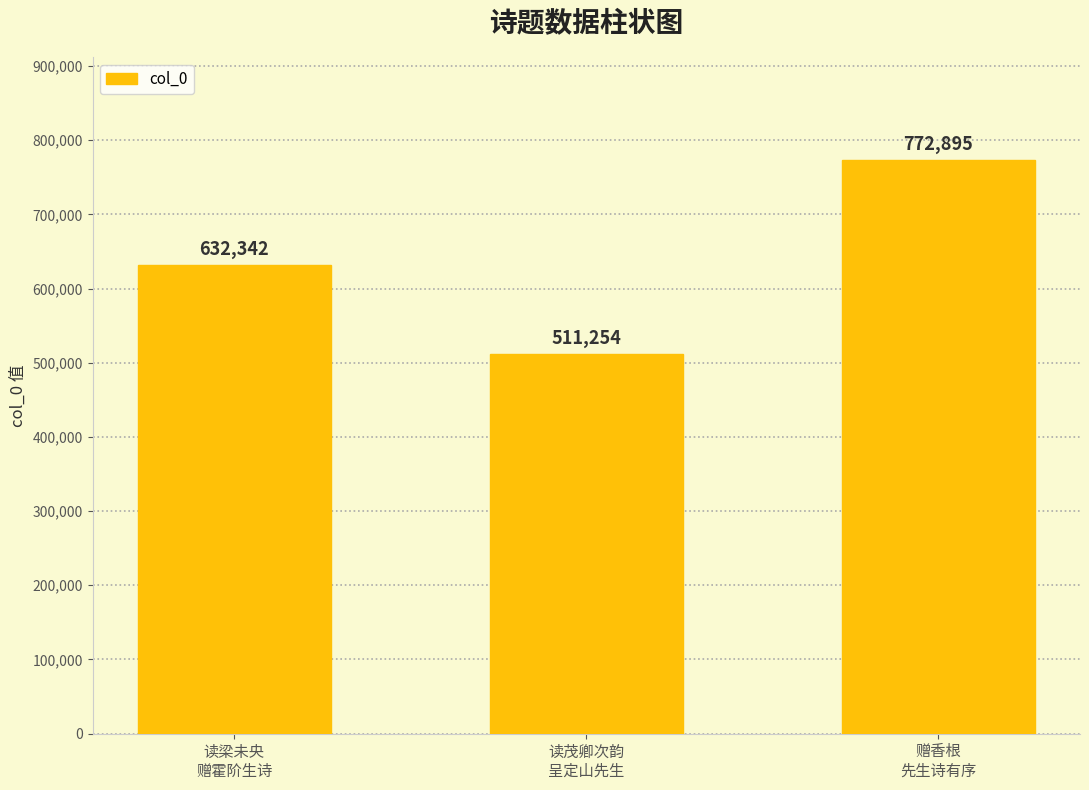

What is the label of the 1st bar from the right?

赠香根
先生诗有序